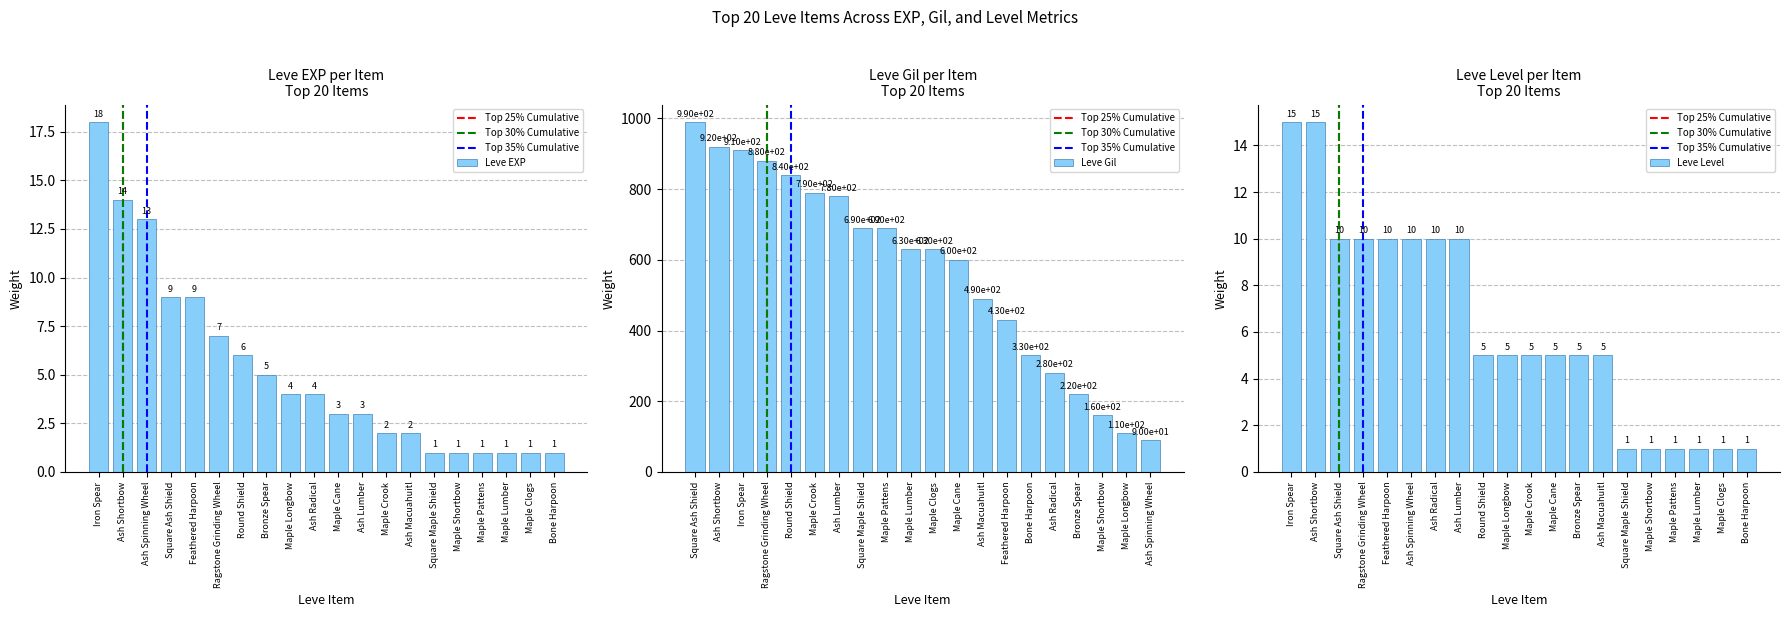

Is the value of Leve Gil at Maple Clogs greater than the value of Leve Level at Feathered Harpoon?

Yes